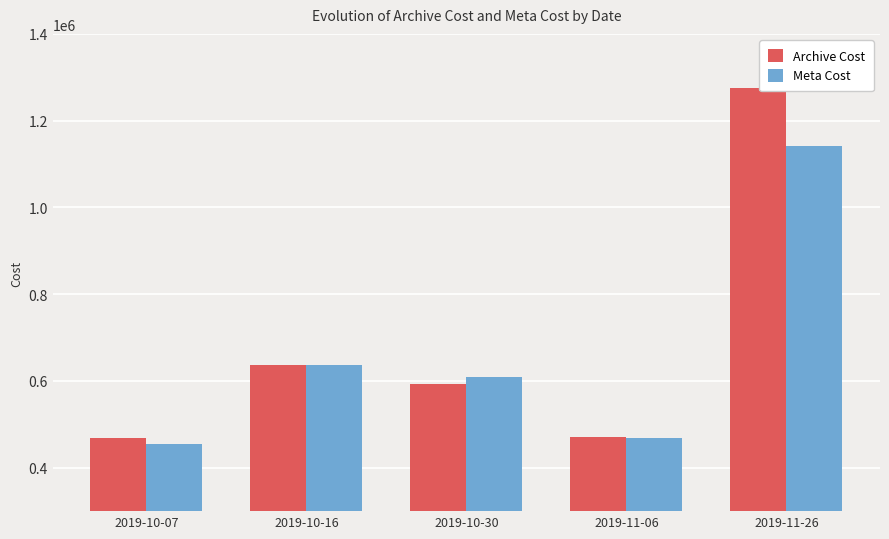

Rank the series at 2019-11-26 from lowest to highest value.

Meta Cost, Archive Cost